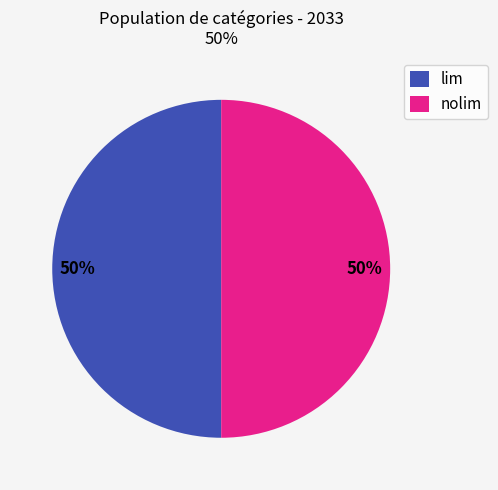

Combined, do nolim and lim account for over 50%?

Yes